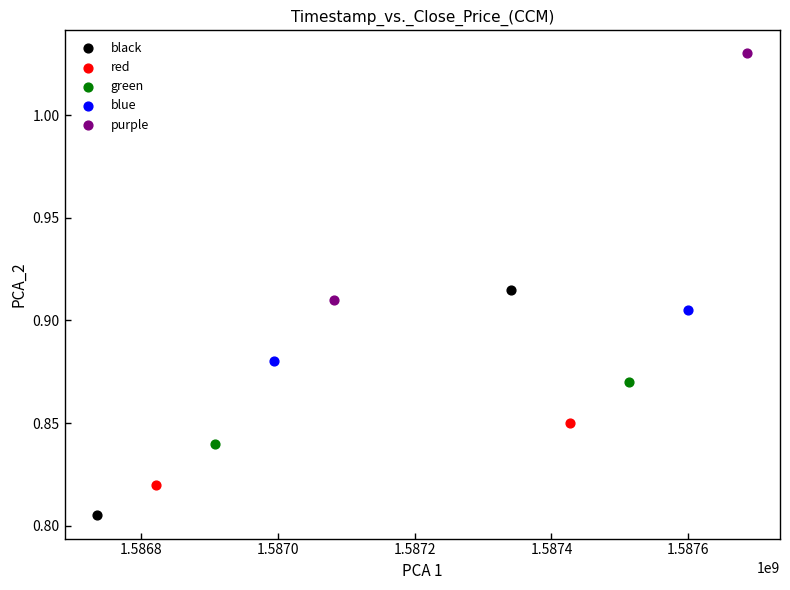

Which series contains the lowest Y value?

black